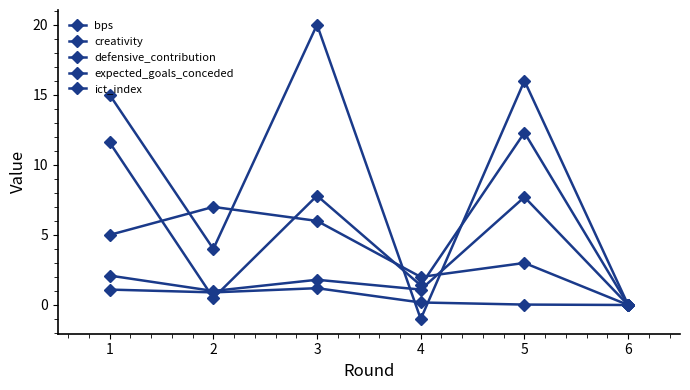

Count the number of data series in this chart.

5